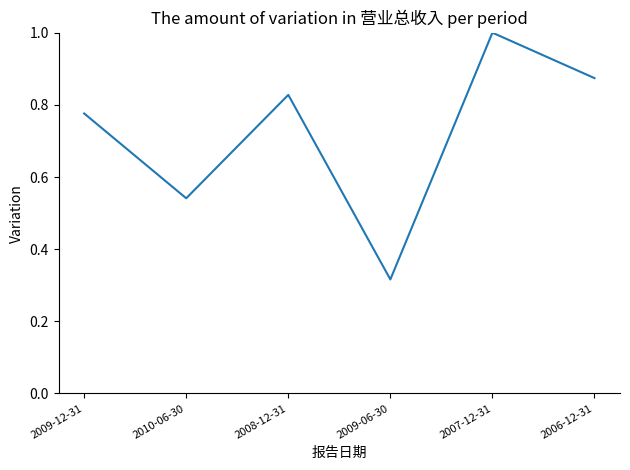

What is the average value?

0.7